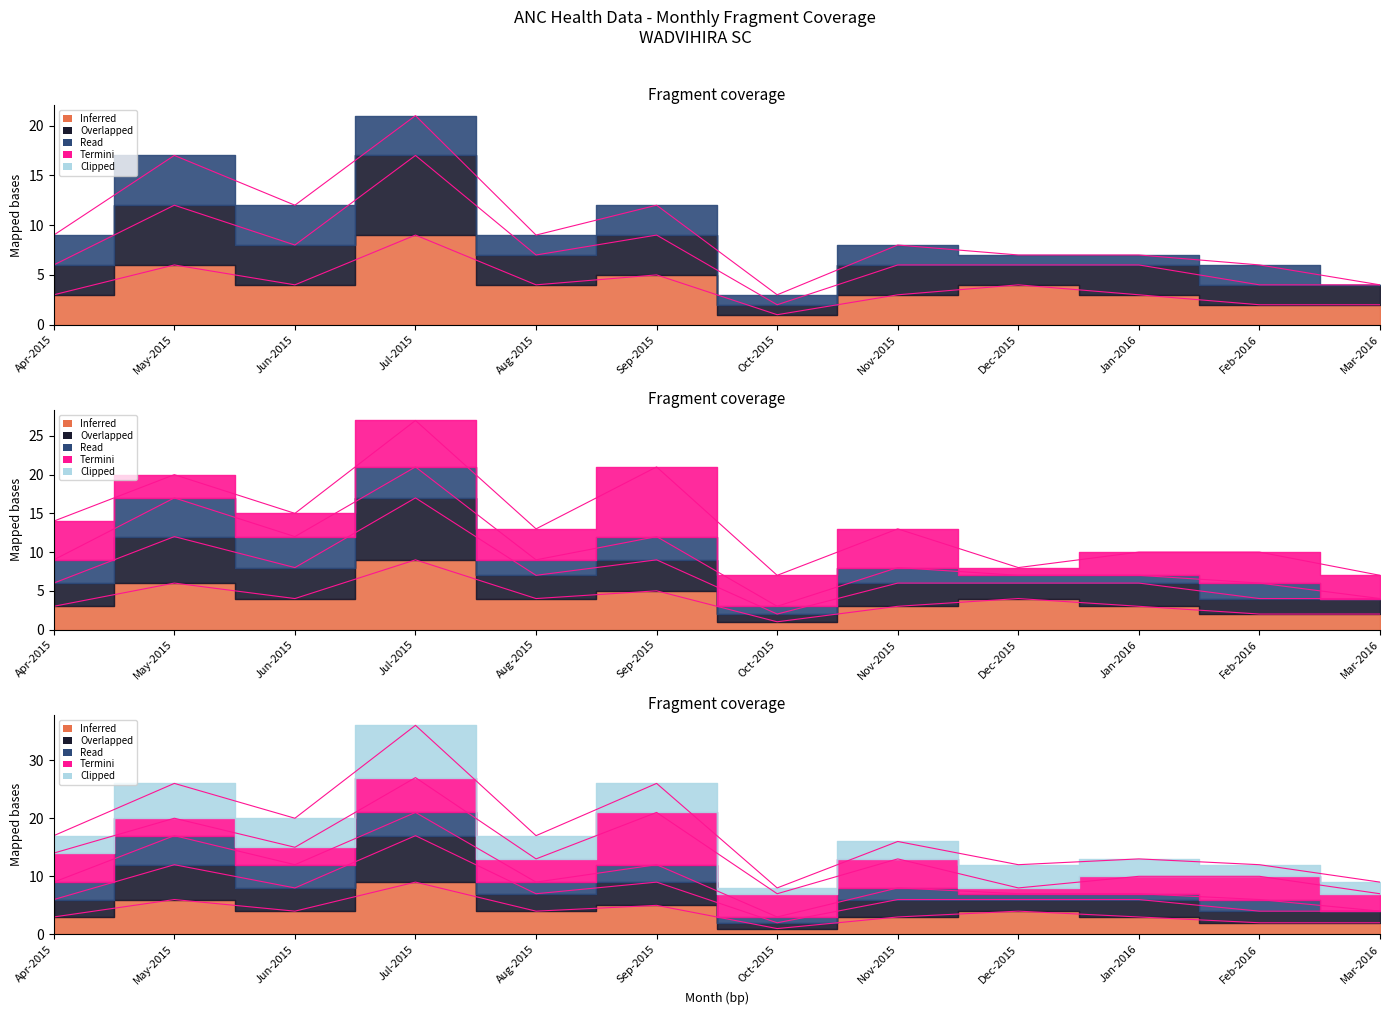

What is the smallest value displayed?

1